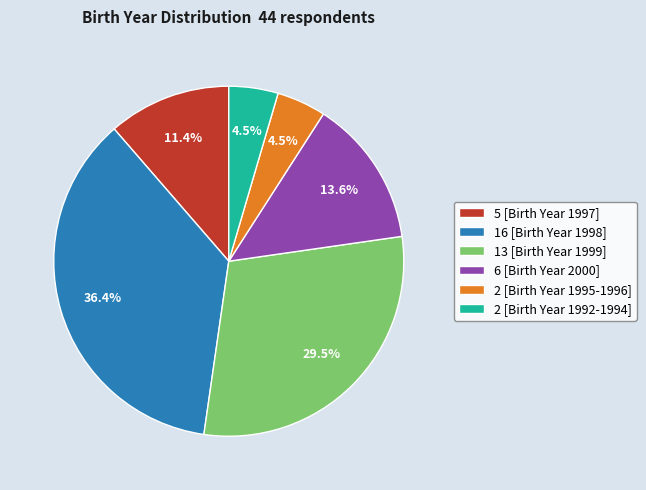

What is the ratio of the value at 16 [Birth Year 1998] to the value at 5 [Birth Year 1997]?

3.2